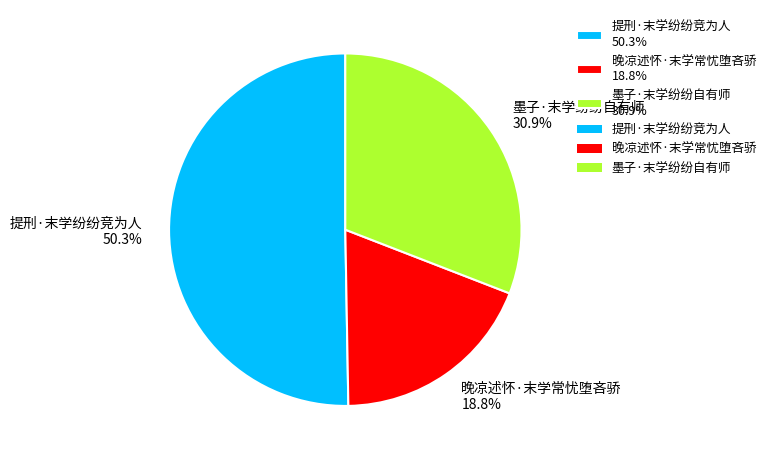

Approximately how many times larger is the value at 提刑·末学纷纷竞为人 compared to 晚凉述怀·末学常忧堕吝骄?

2.7